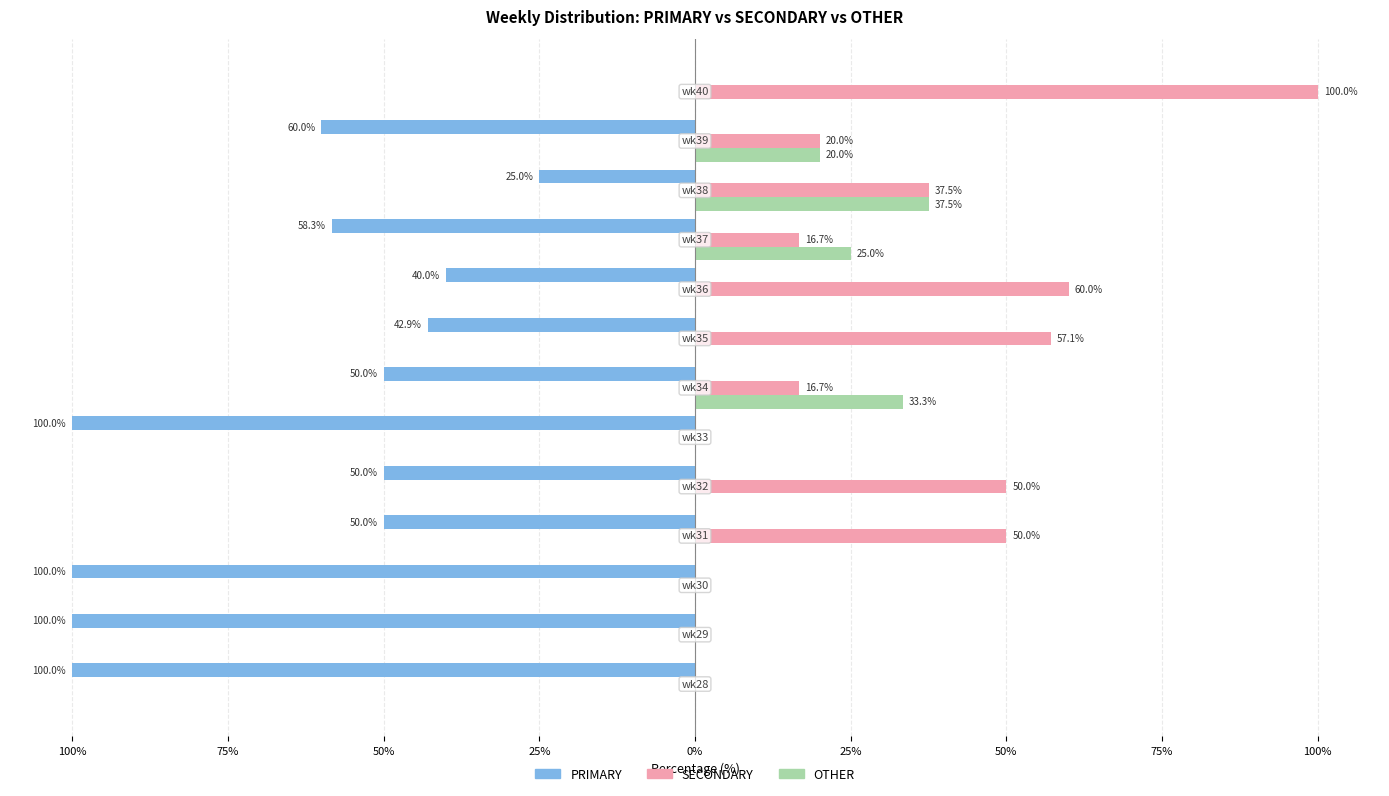

What are all the series names shown in the legend?

PRIMARY, SECONDARY, OTHER